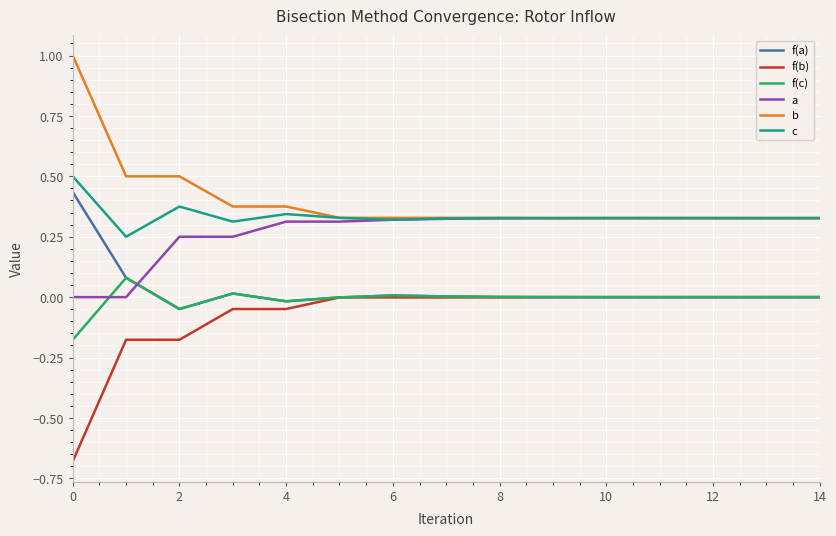

What is the highest value of the c series?

0.5